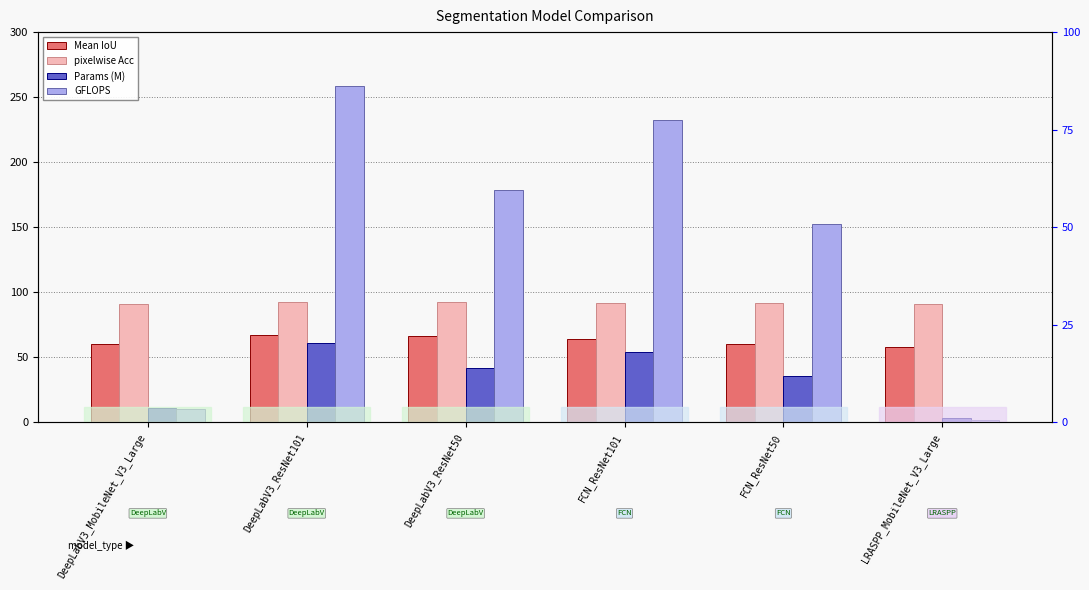

What are all the series names shown in the legend?

Mean IoU, pixelwise Acc, Params (M), GFLOPS